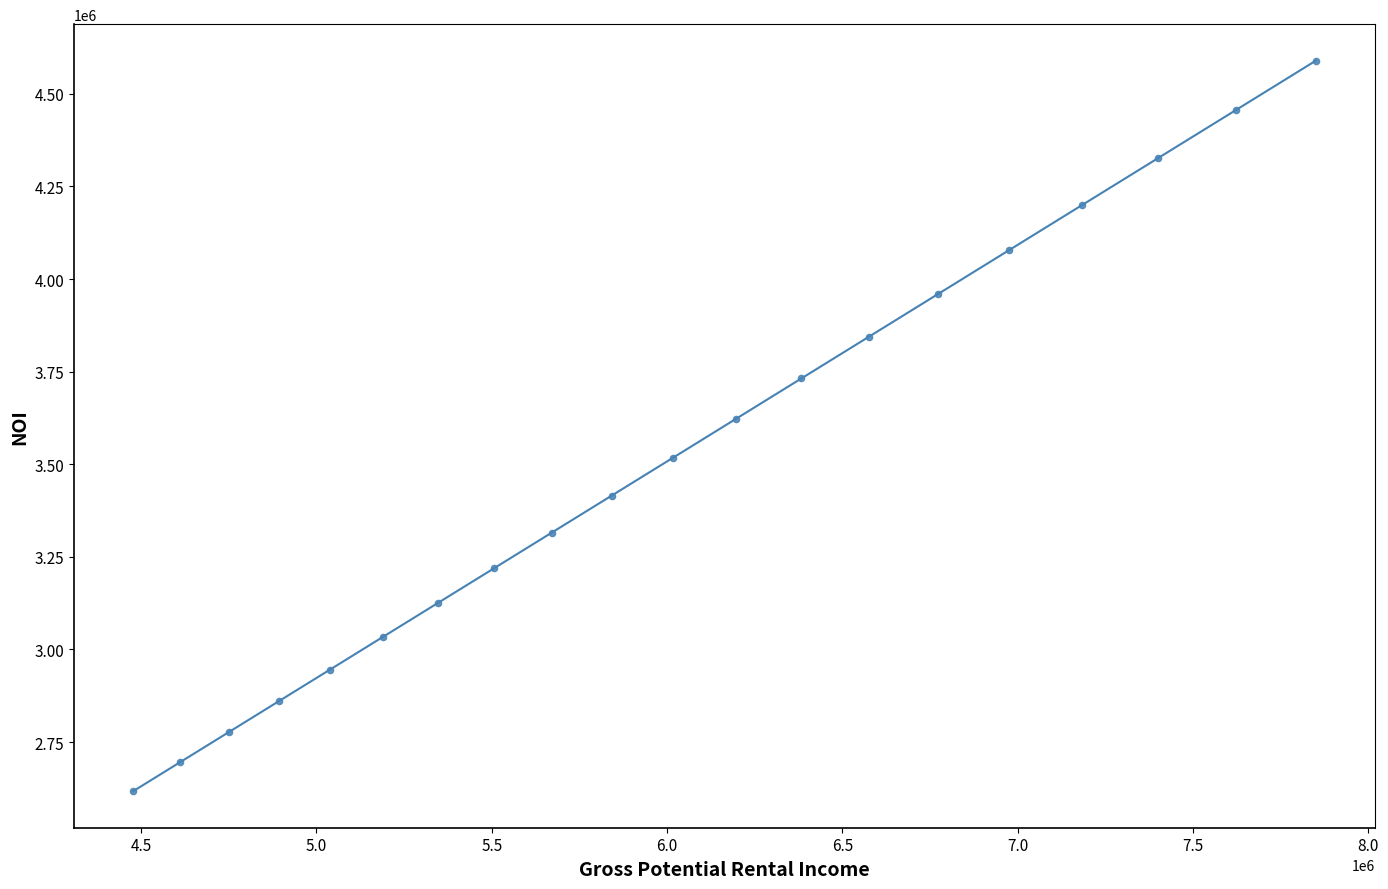

What is the range of Y values (max minus min)?

1972154.2